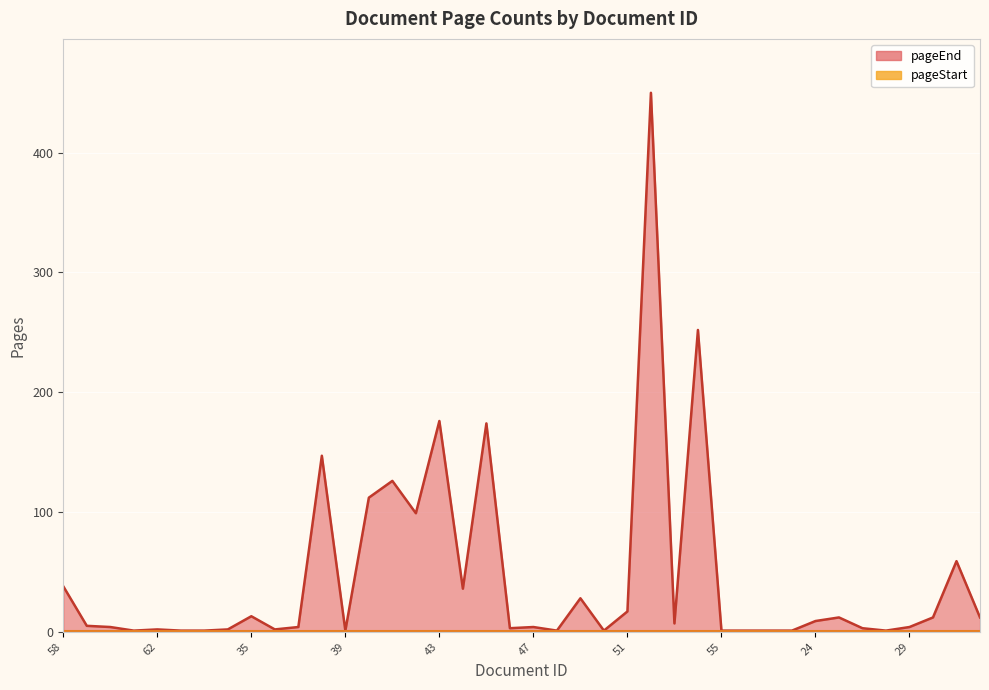

Which label corresponds to the largest value in the chart?

52